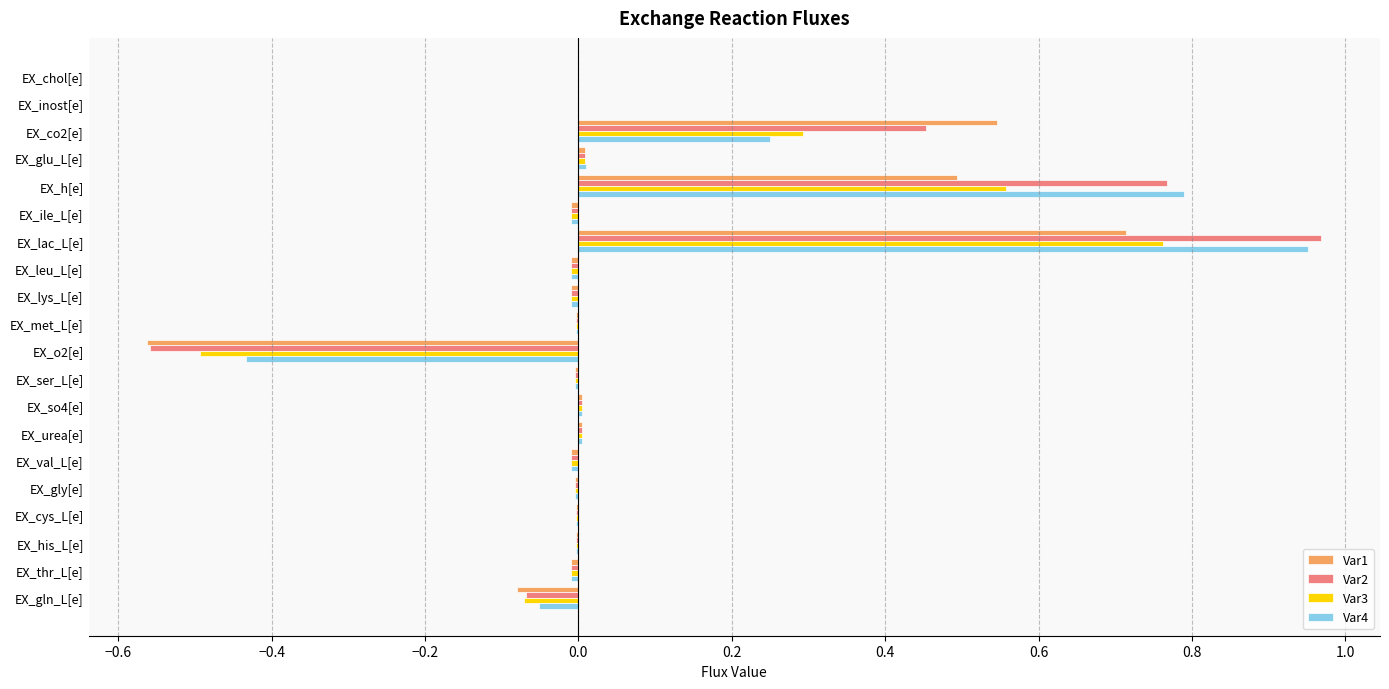

Count the number of data series in this chart.

4